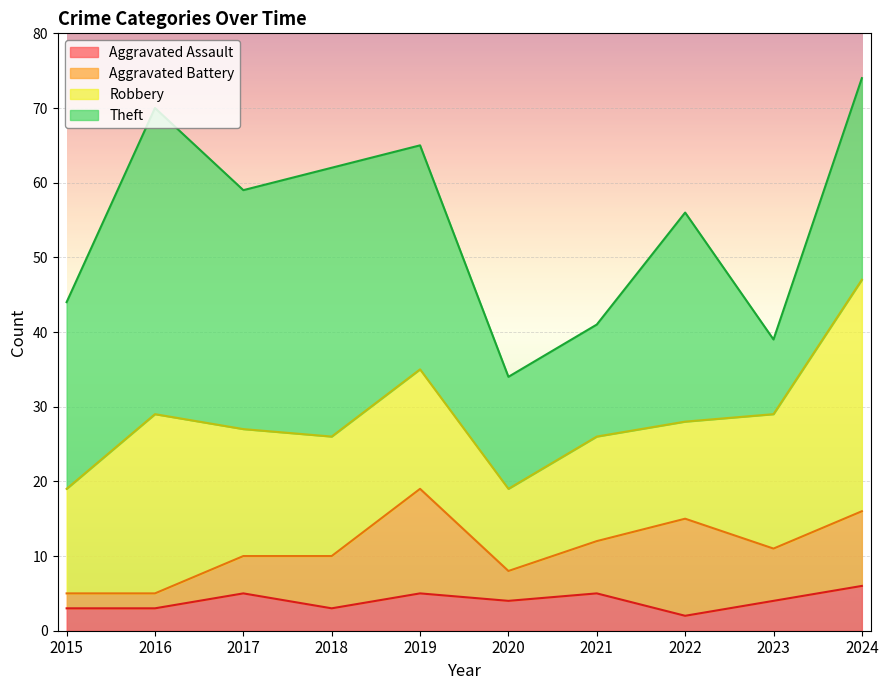

True or false: Aggravated Battery and Theft intersect in this chart.

False